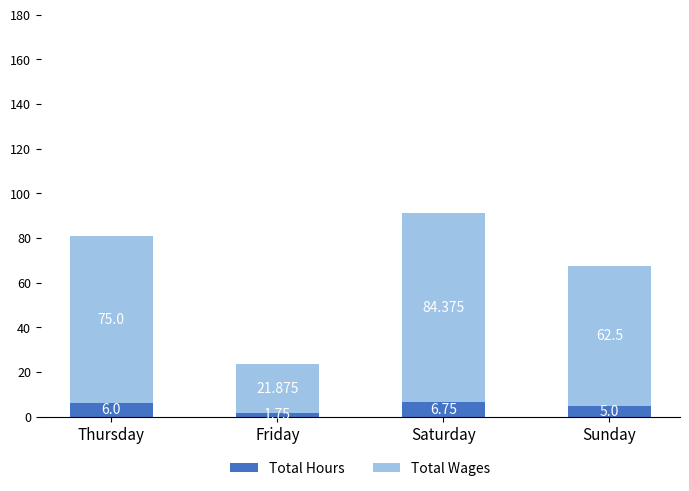

How many data points does each series have?

4